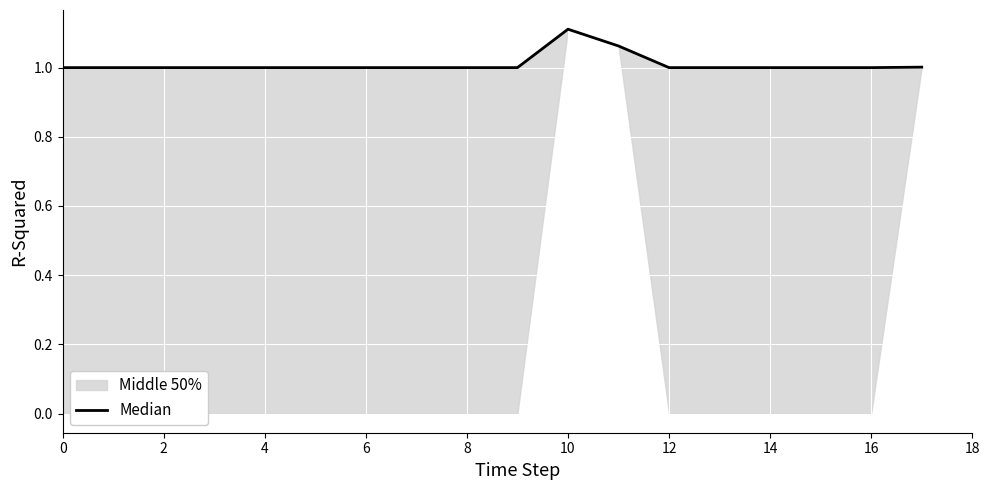

True or false: the data shows 1.0 at 12.

True